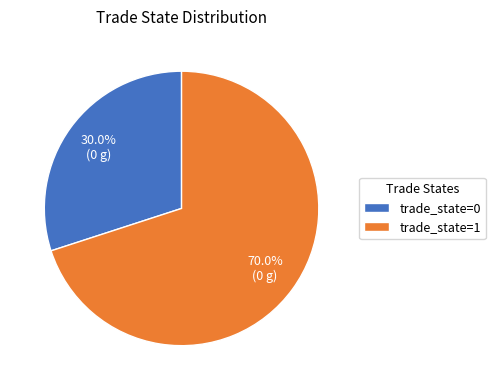

To the nearest percent, what is the average slice percentage?

50%